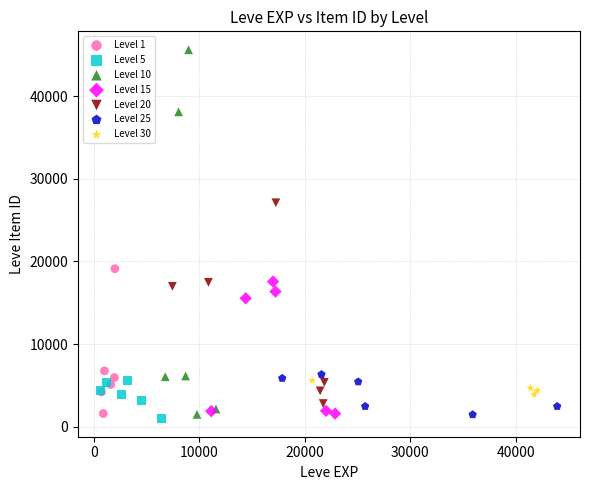

Which series has the widest spread of Y values?

Level 10